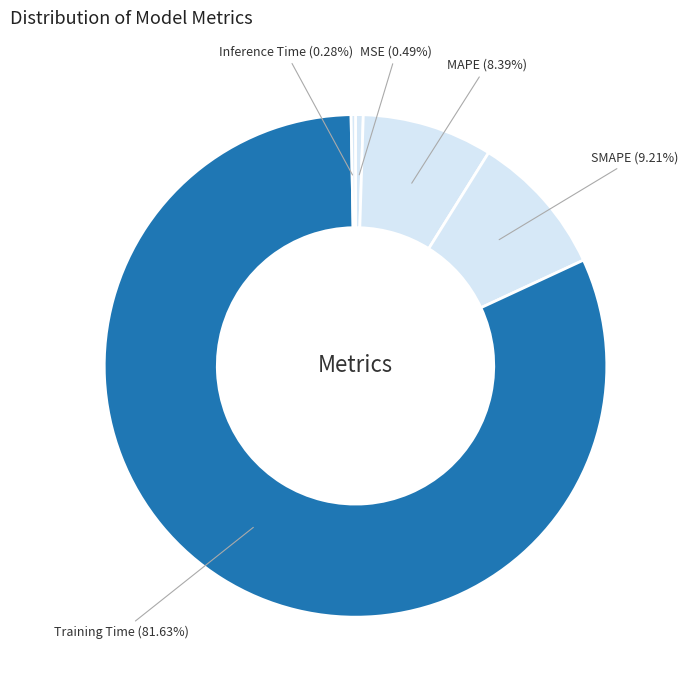

True or false: MSE accounts for 9% of the total.

False